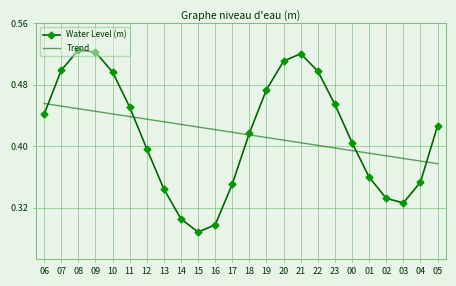

What position from the right is 01?

5